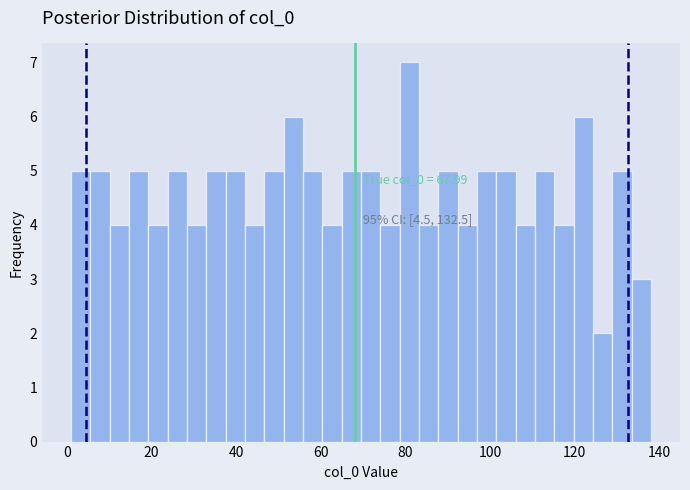

Read against the x-axis, roughly where is the centre of the tallest bar?

80